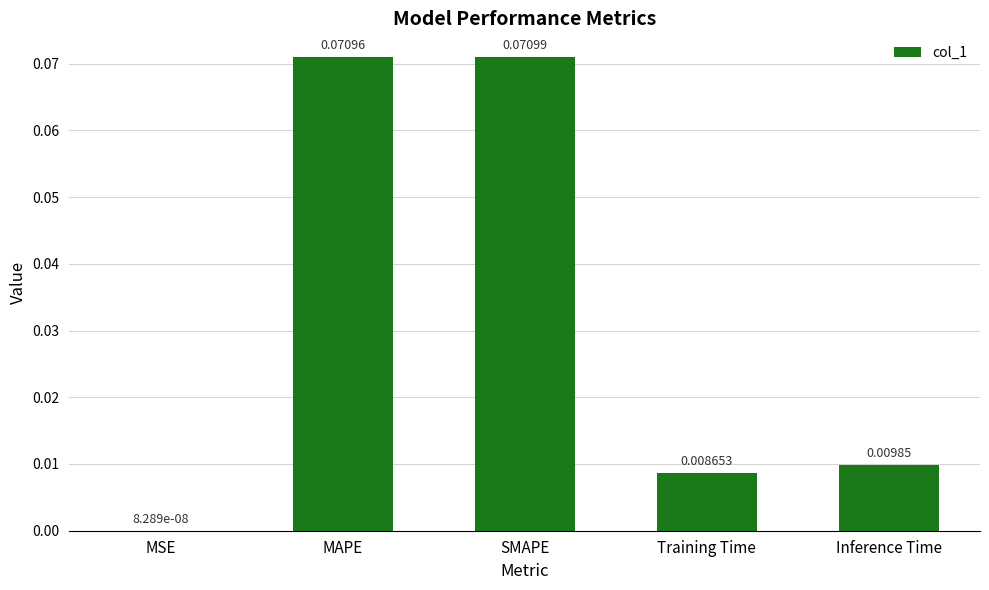

Between MSE and SMAPE, which is larger?

SMAPE